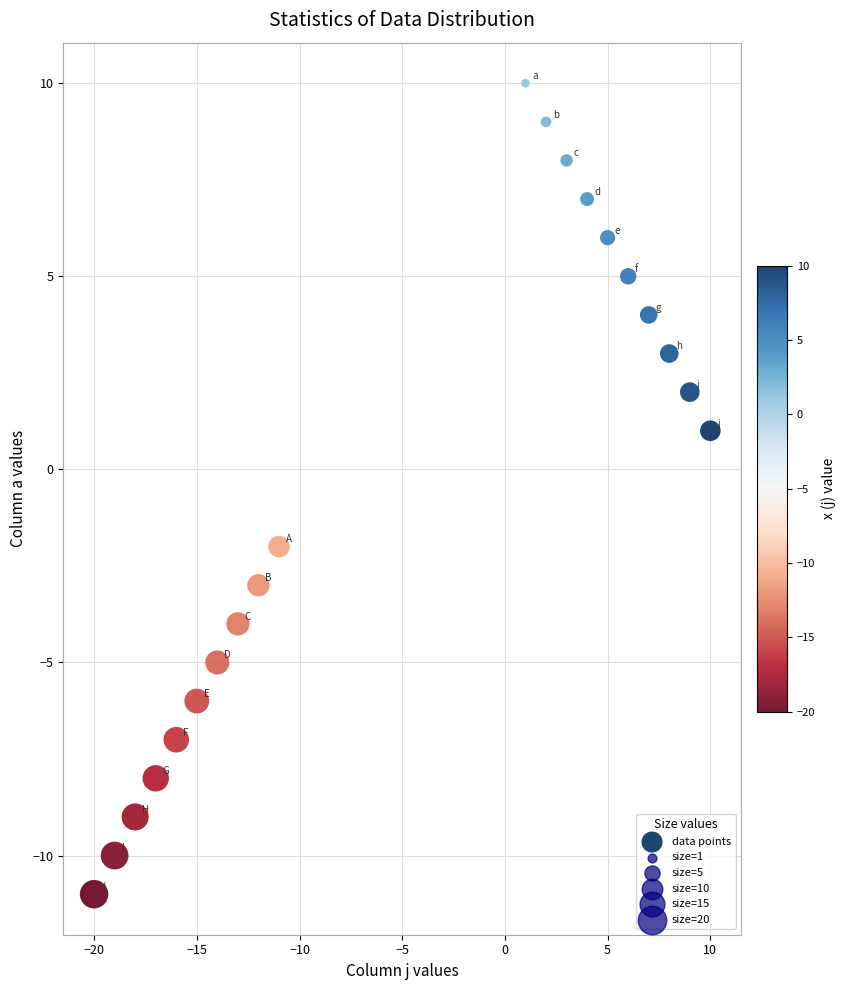

What is the range of X values (max minus min)?

30